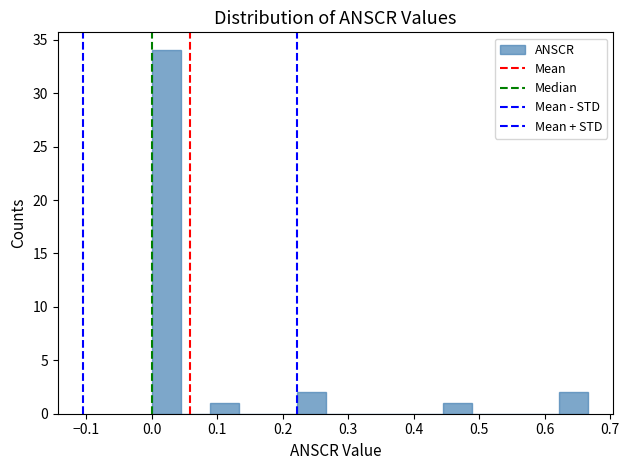

How tall is the bar that spans 0.62 to 0.67 on the x-axis? Neither the bar edges nor the heights are printed on the chart, so give them approximately, as read against the axes.

2